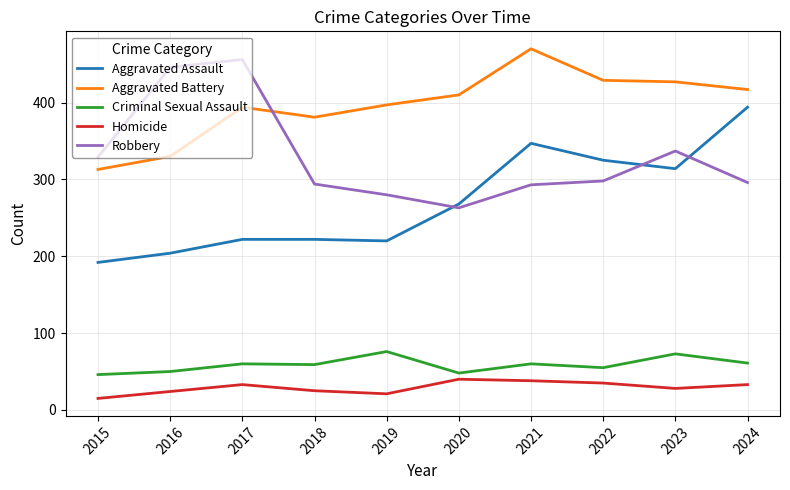

At 2023, list the series in order from largest to smallest.

Aggravated Battery, Robbery, Aggravated Assault, Criminal Sexual Assault, Homicide